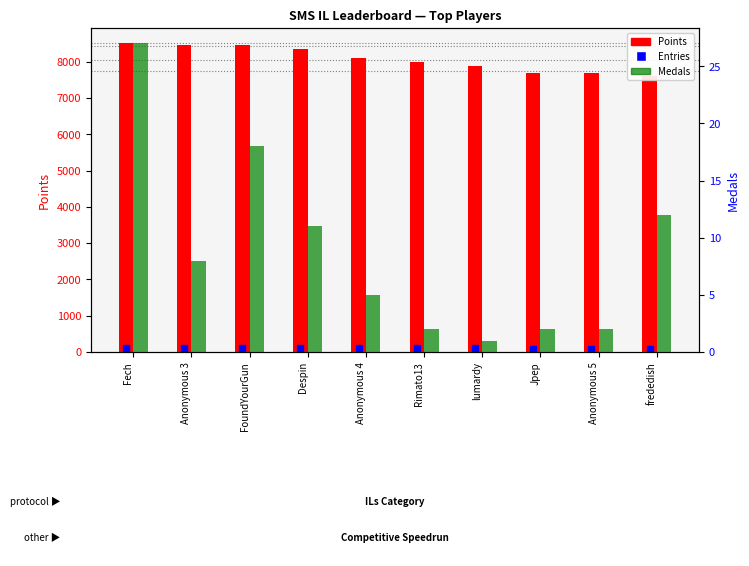

At which category does the chart reach its peak across all series?

Fech